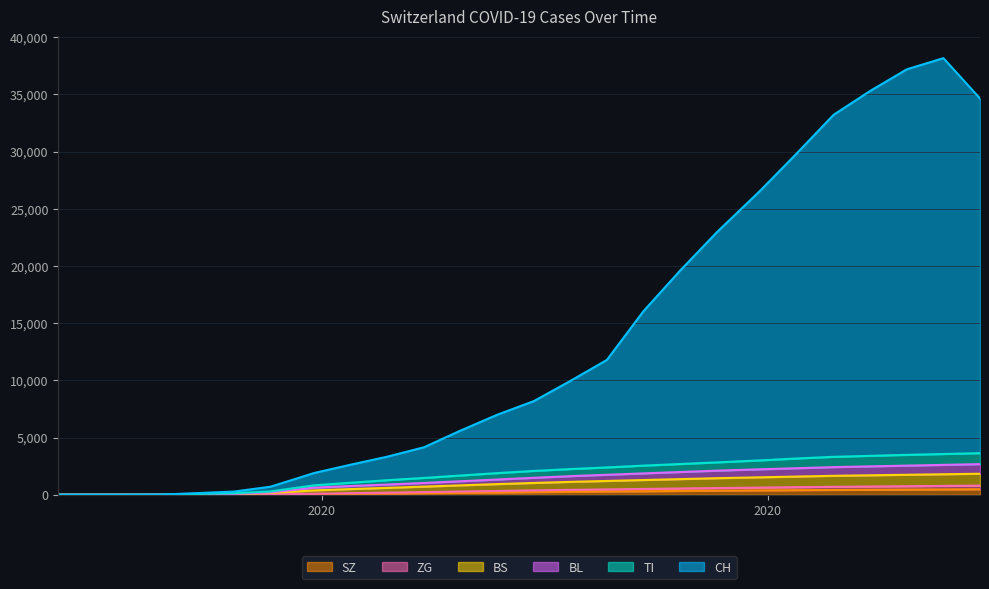

Reading left to right, what are all the values shown in this chart?

CH: 0	0	0	10	143	276	701	1902	2631	3331	4150	5610	6990	8180	9945	11785	16045	19585	22925	26605	29870	33215	35300	37185	38160	34635
TI: 0	0	0	6	70	136	287	823	1052	1272	1470	1680	1890	2080	2245	2385	2545	2685	2825	3005	3170	3315	3400	3485	3560	3635
BL: 0	0	0	6	9	69	202	621	765	892	1030	1180	1330	1480	1625	1745	1865	1985	2105	2225	2320	2415	2480	2545	2610	2675
BS: 0	0	0	4	4	51	156	379	495	602	710	820	930	1030	1125	1205	1285	1365	1445	1525	1590	1655	1700	1745	1790	1835
ZG: 0	0	0	0	0	5	28	87	135	182	230	280	330	380	425	465	505	545	585	625	660	695	720	745	770	795
SZ: 0	0	0	0	0	0	10	48	80	110	140	170	200	230	255	280	305	330	355	380	400	420	435	450	465	480